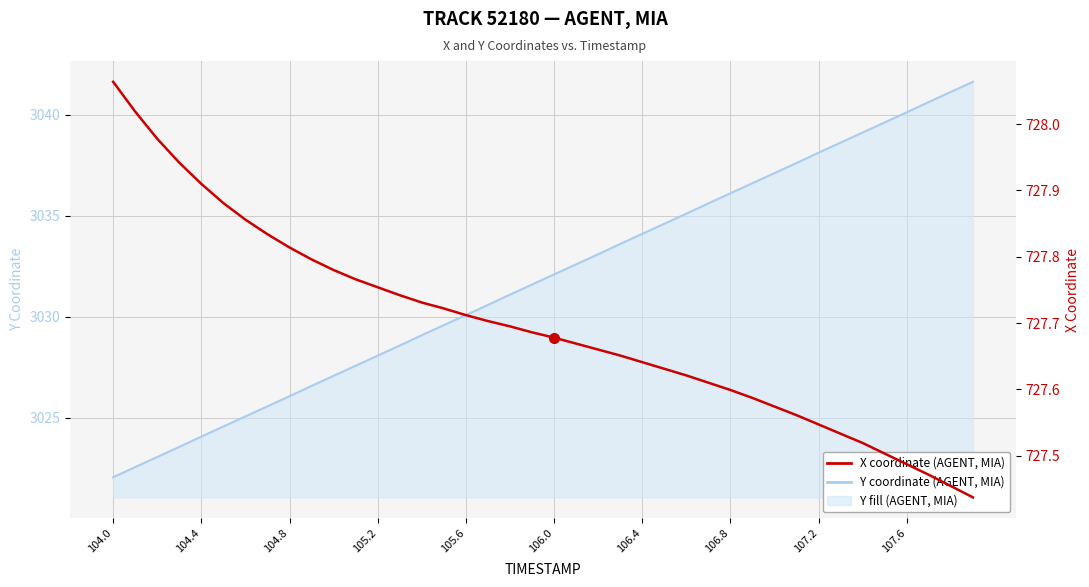

Count the number of categories in the chart.

40